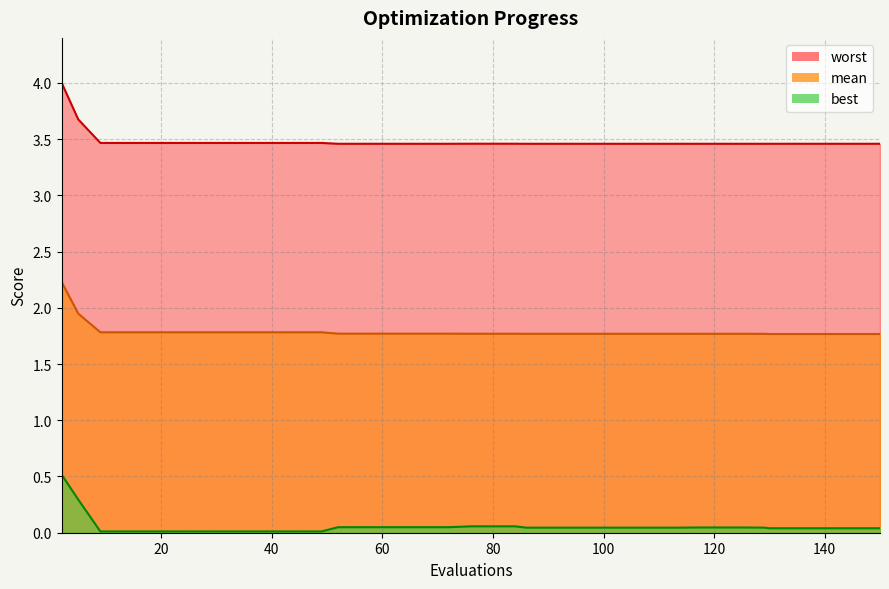

Is it true that worst equals 4.8 at 80?

False